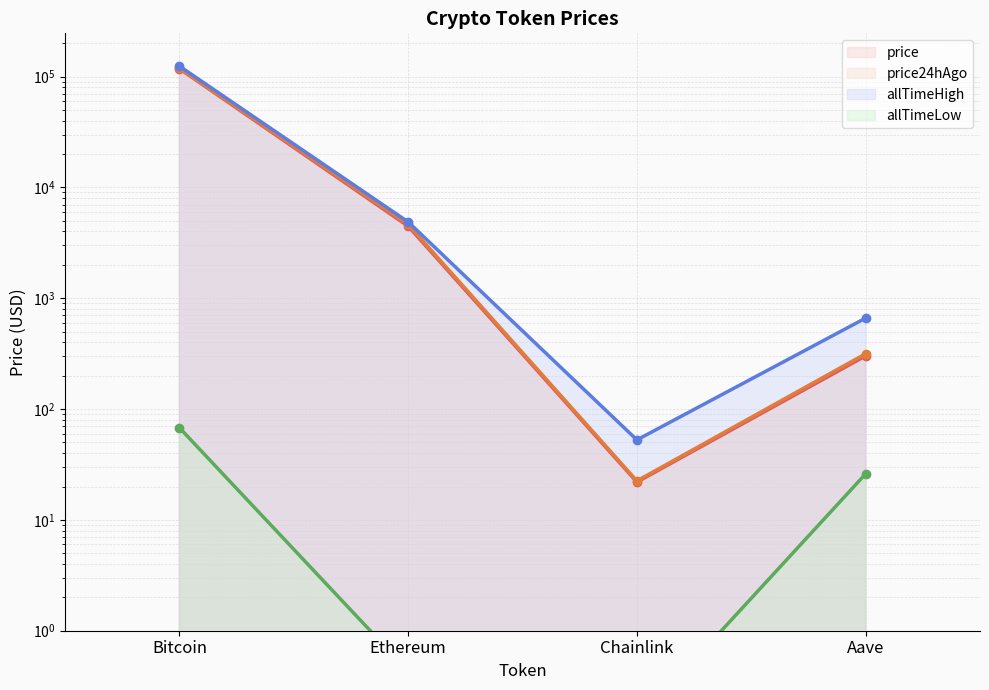

How many distinct data groups are displayed?

4